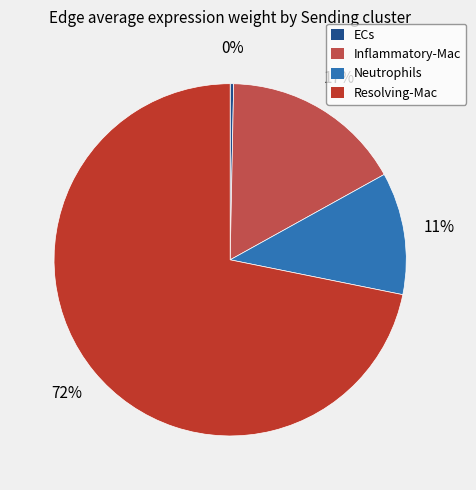

Is there any slice that represents more than half of the pie?

Yes